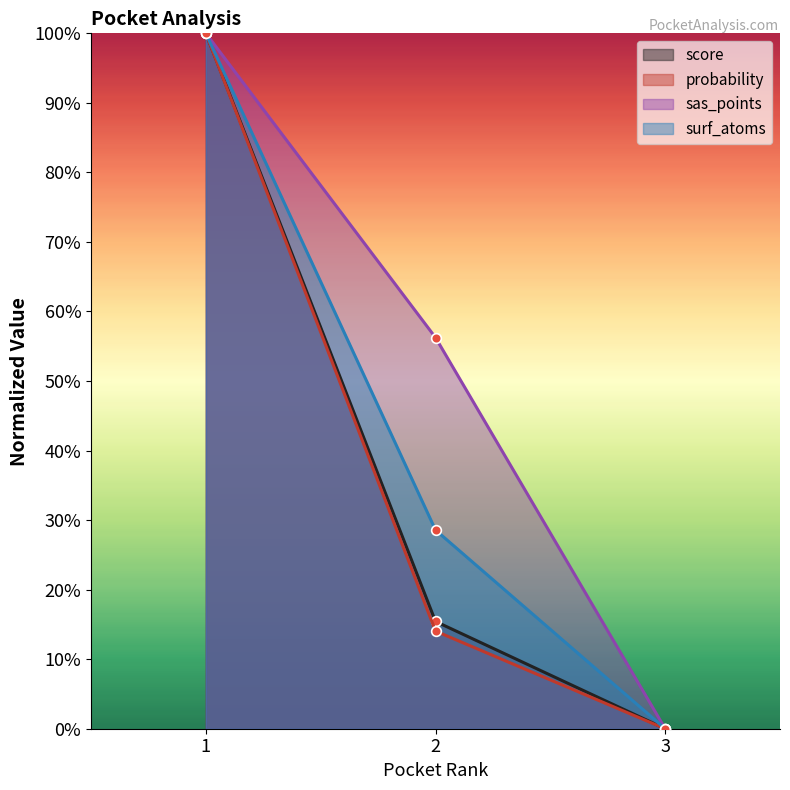

Reading left to right, extract all data points from this chart.

score: 1=100.0	2=15.4	3=0.0
probability: 1=100.0	2=14.0	3=0.0
sas_points: 1=100.0	2=56.2	3=0.0
surf_atoms: 1=100.0	2=28.6	3=0.0